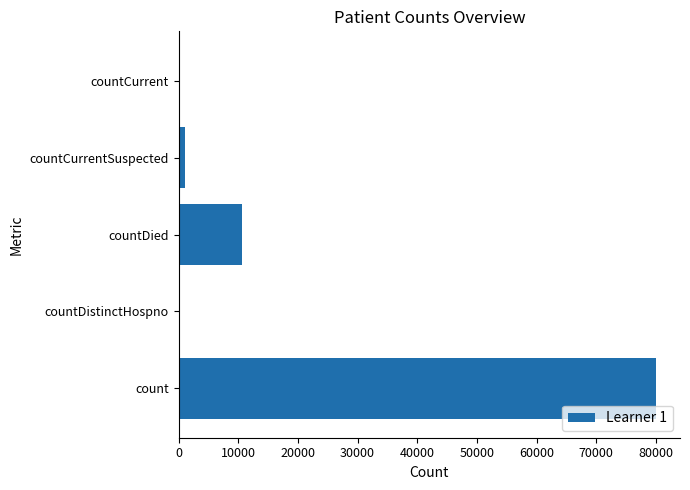

How many series are shown in this chart?

1